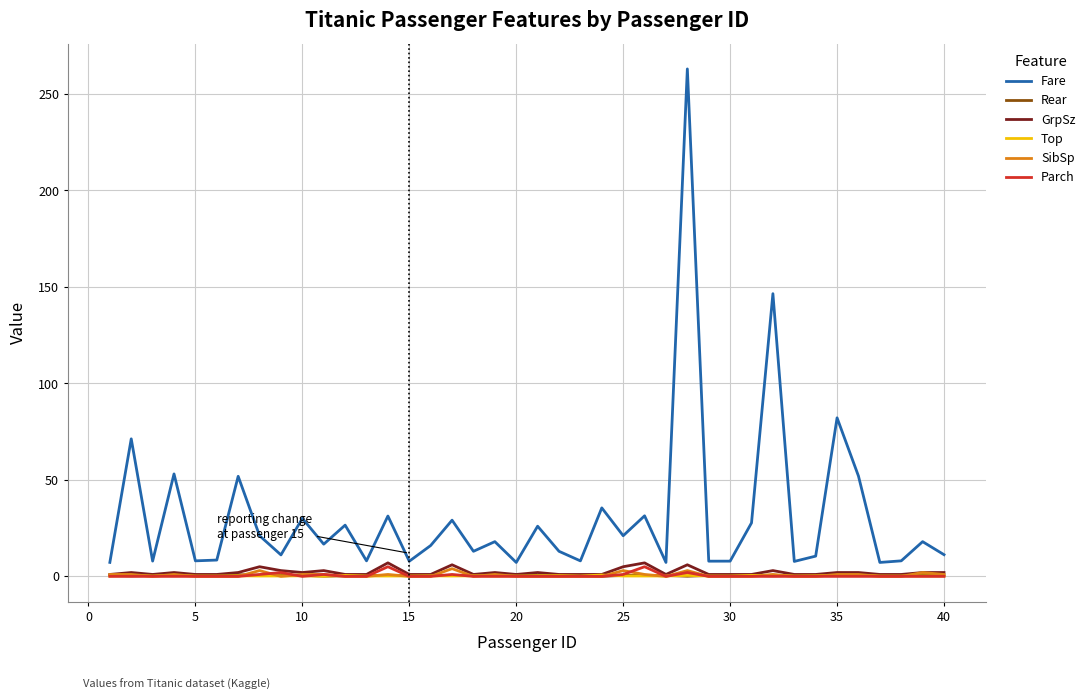

True or false: GrpSz and Fare cross at least once.

False